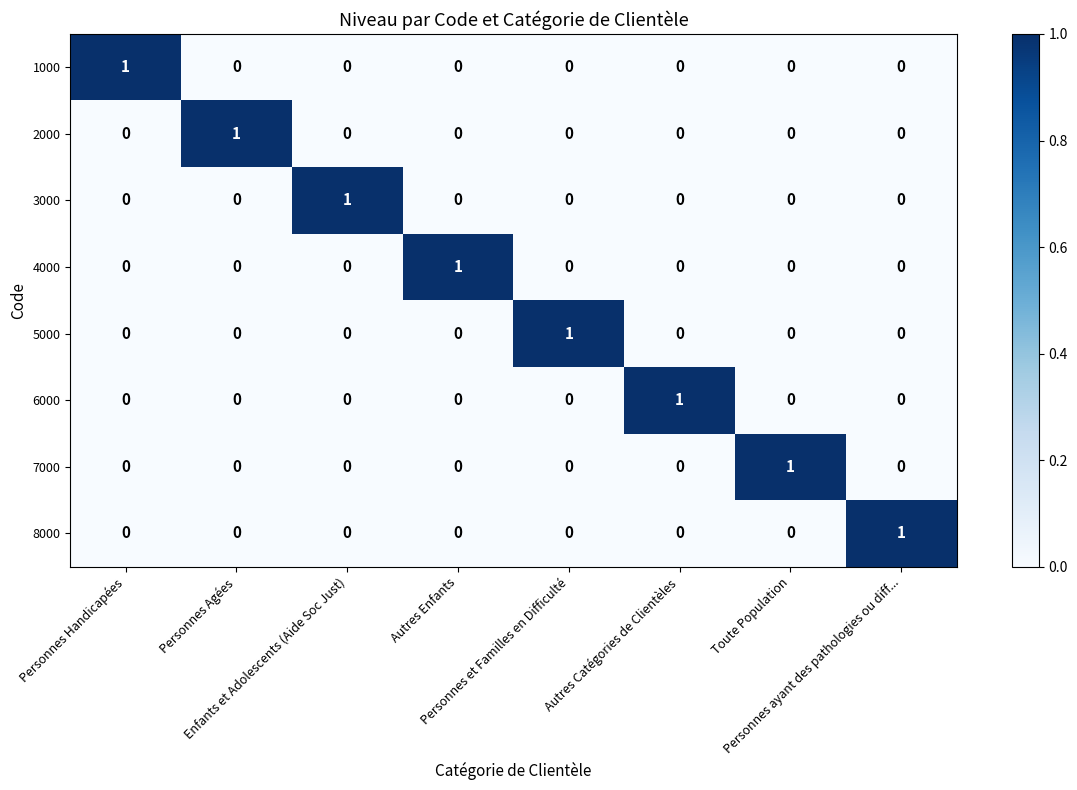

How many 5000 values are between 0 and 1?

8